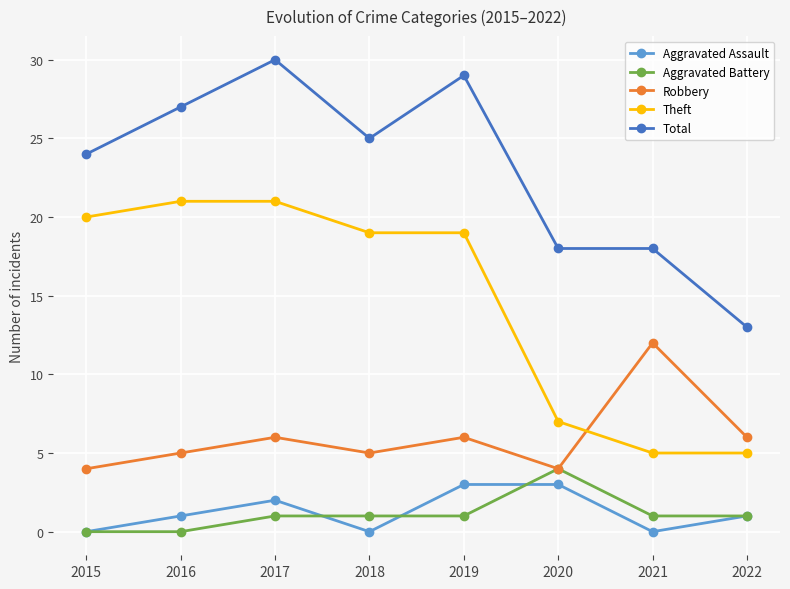

True or false: Total and Robbery cross at least once.

False